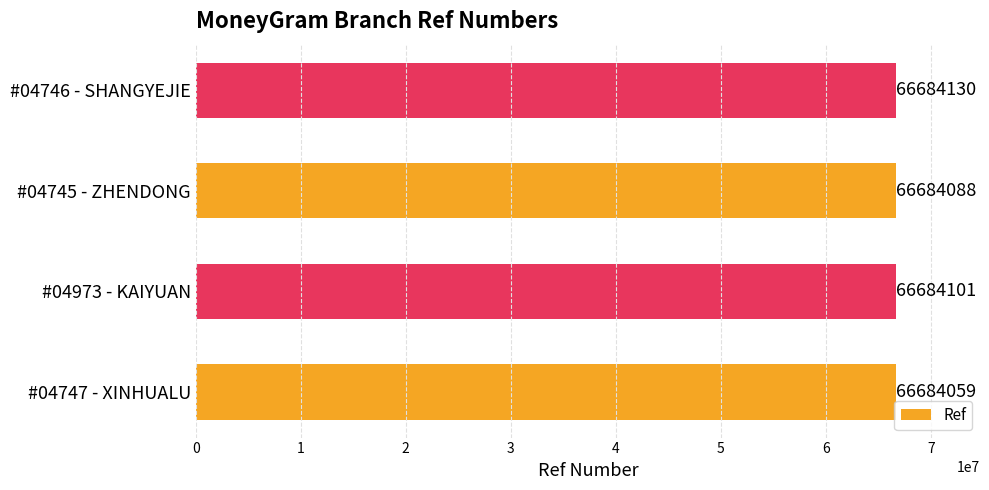

Which category has the highest value across all series?

#04746 - SHANGYEJIE